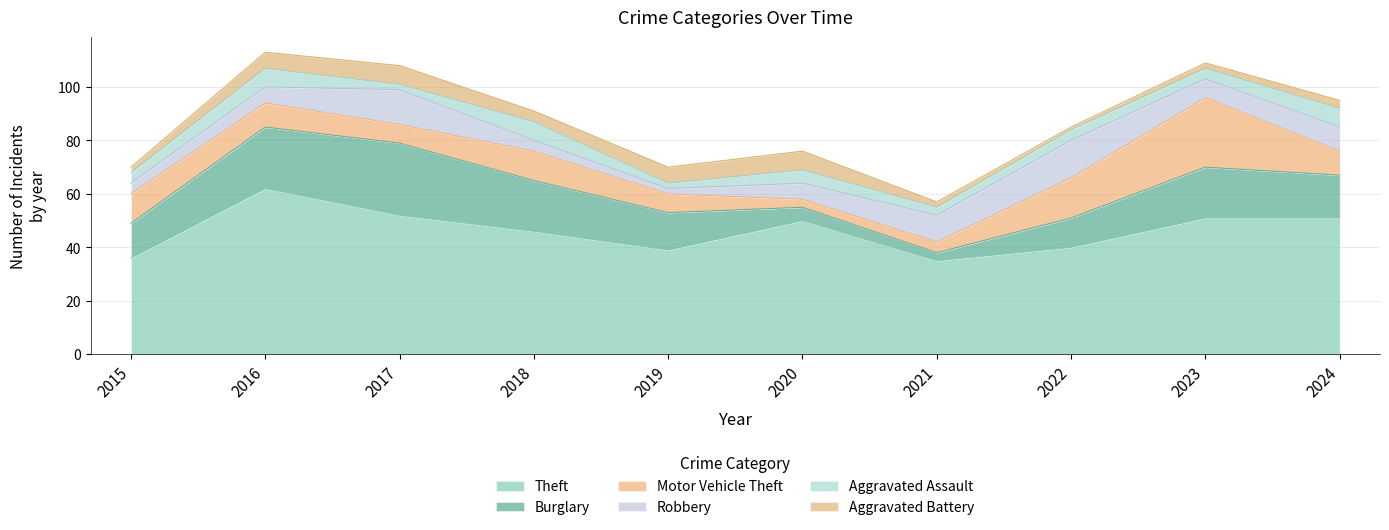

Does the chart display data point markers on the line(s)?

No